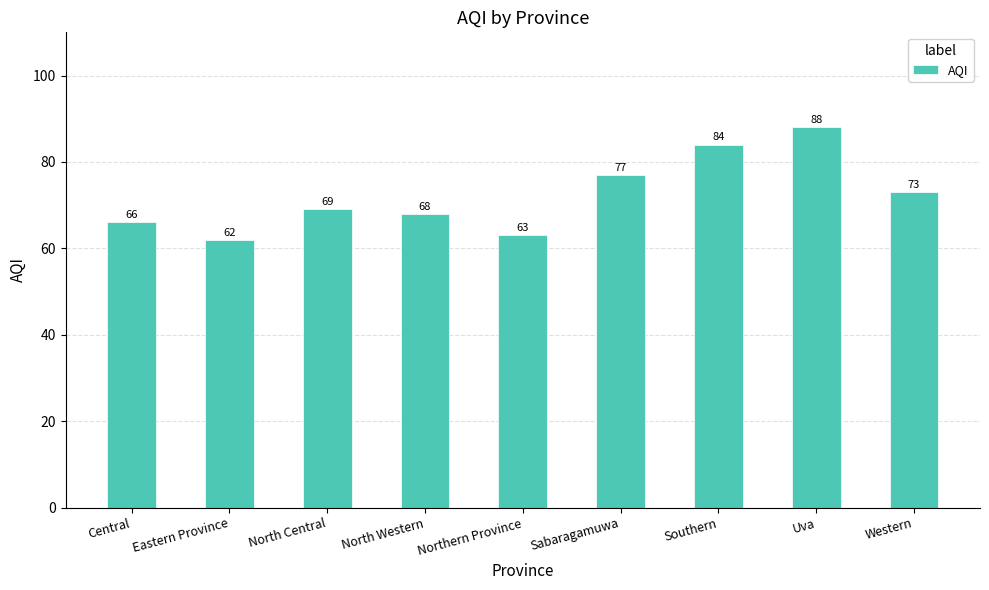

What position from the right is Western?

1